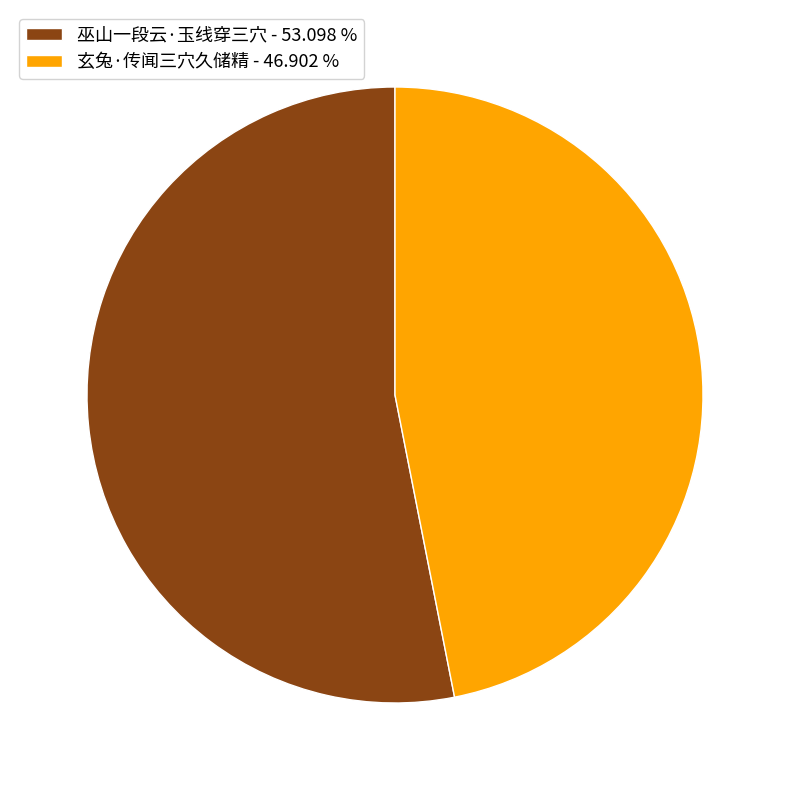

Approximately how many times larger is the value at 玄兔·传闻三穴久储精 compared to 巫山一段云·玉线穿三穴?

0.9